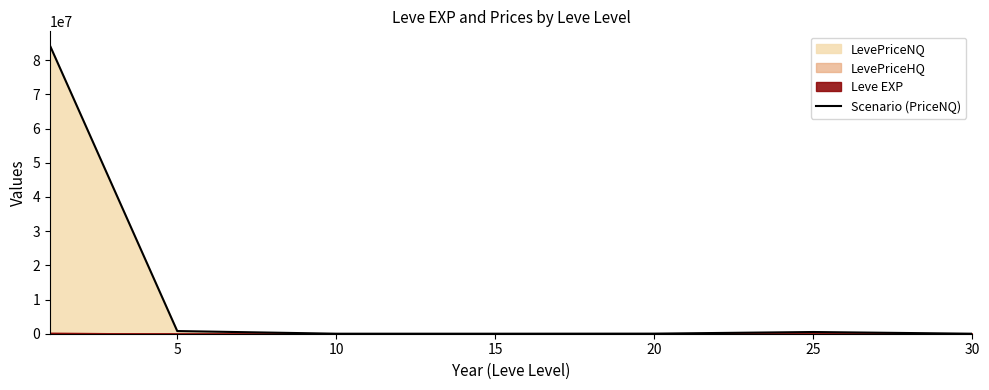

Reading right to left, what are all the values shown in this chart?

3630.5	501760.5	26552.7	4353.7	6167.5	781553.7	84228855.5